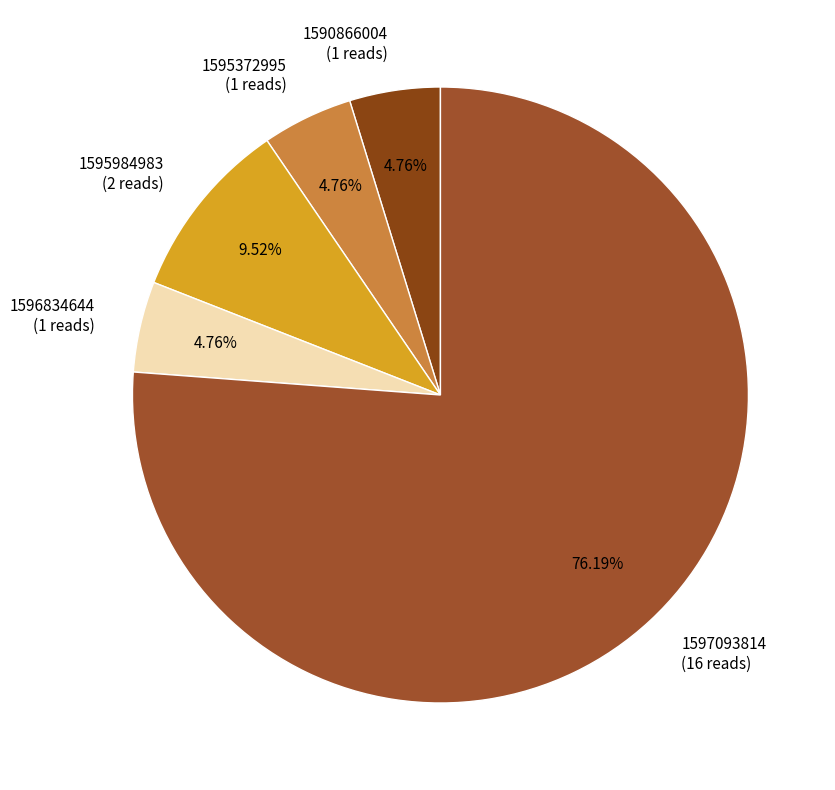

Combined, do 1595984983 (2 reads) and 1596834644 (1 reads) account for over 50%?

No